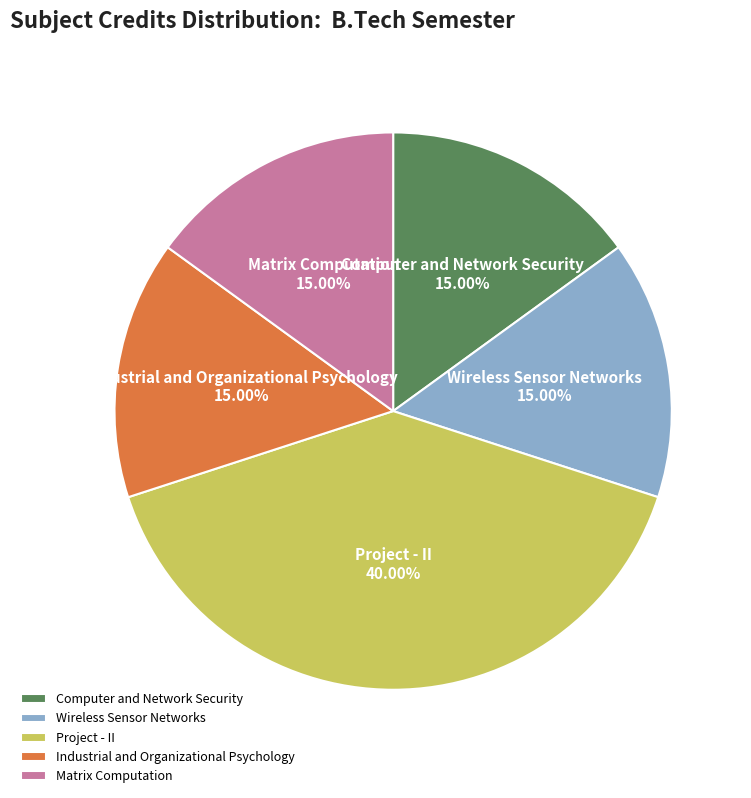

True or false: Project - II accounts for 32% of the total.

False